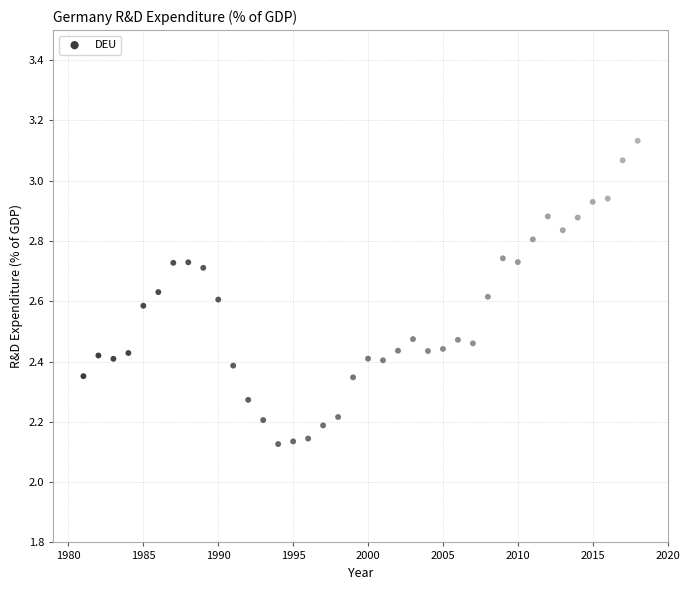

What is the range of X values (max minus min)?

37.0